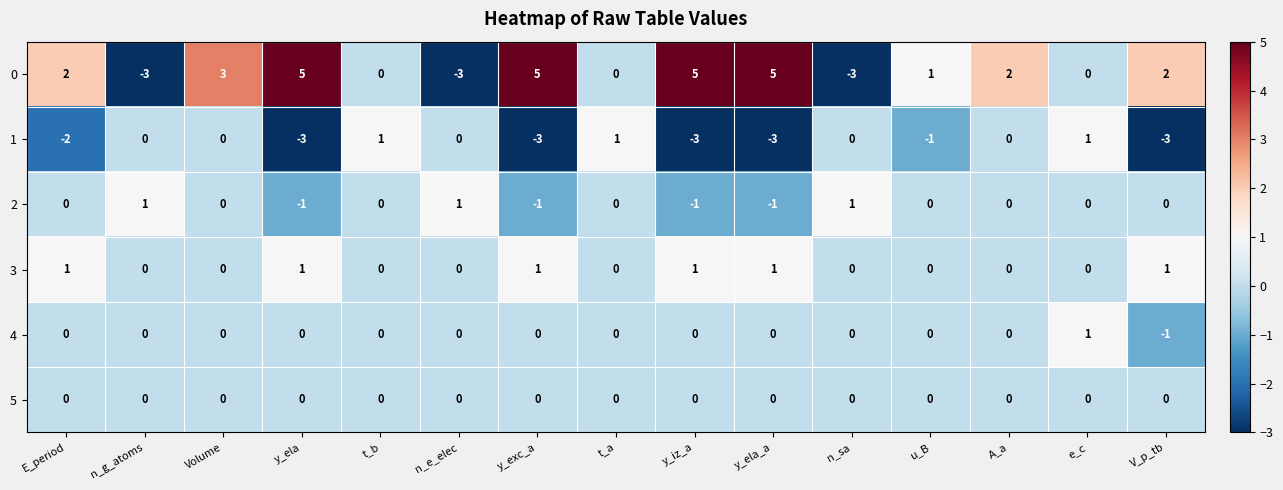

What is the difference between the highest and lowest values at y_exc_a?

8